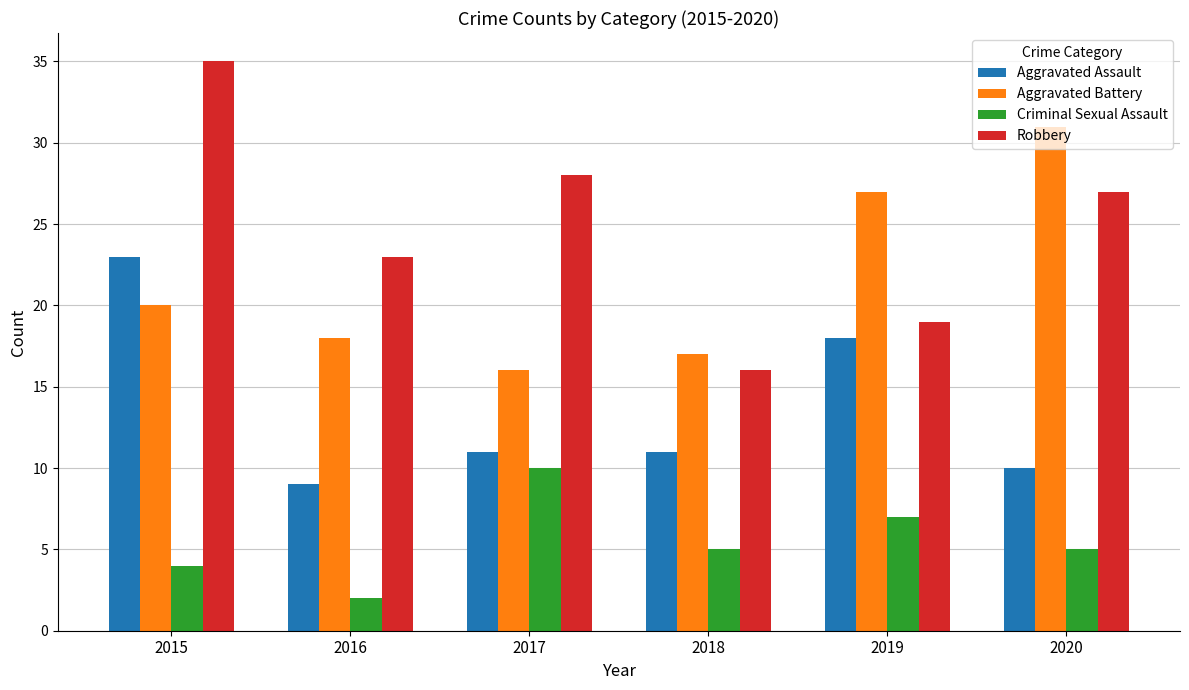

How many bars are there in each group?

4